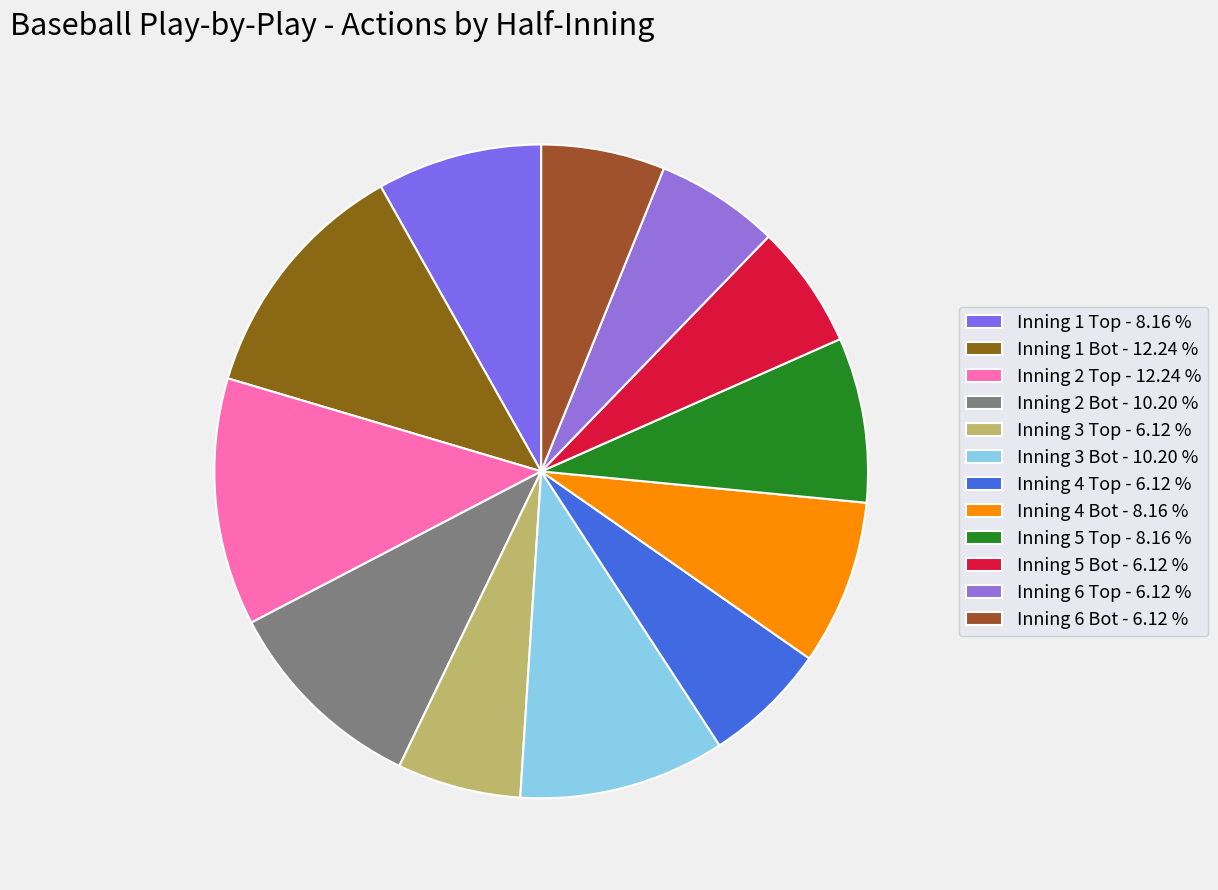

Does any single category account for the majority?

No